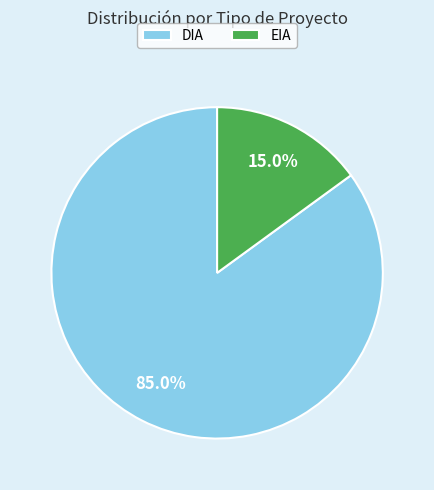

To the nearest percent, what is the difference between the largest and smallest slice percentages?

70%